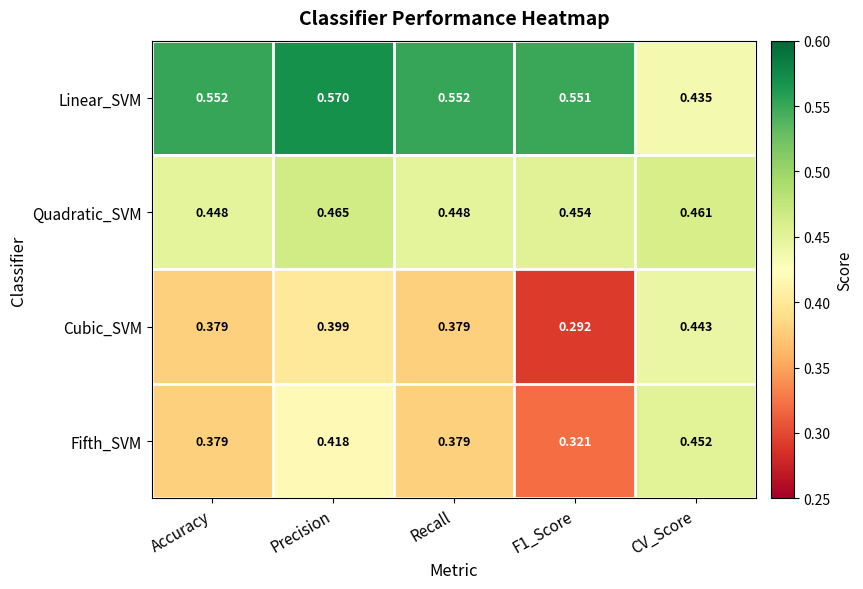

Rank the series by their maximum value, from highest to lowest.

Linear_SVM, Quadratic_SVM, Fifth_SVM, Cubic_SVM